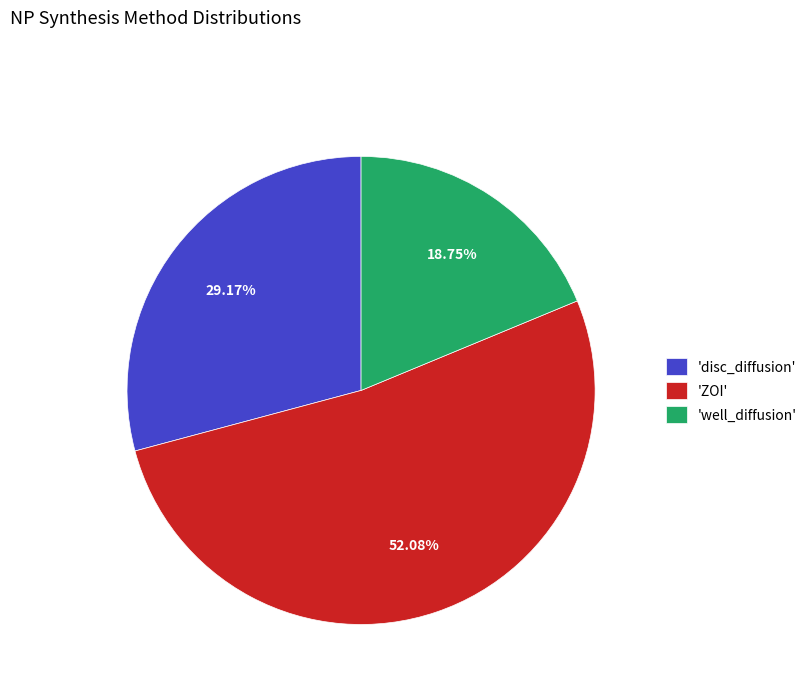

Is the sum of 'ZOI' and 'disc_diffusion' greater than half?

Yes